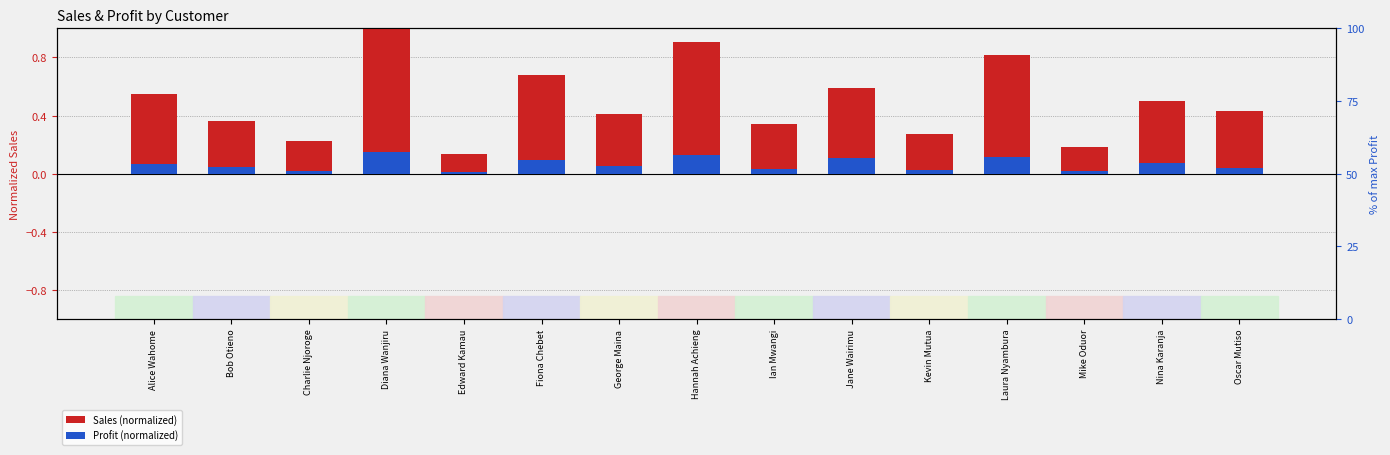

What are all the series names shown in the legend?

Sales (normalized), Profit (normalized)